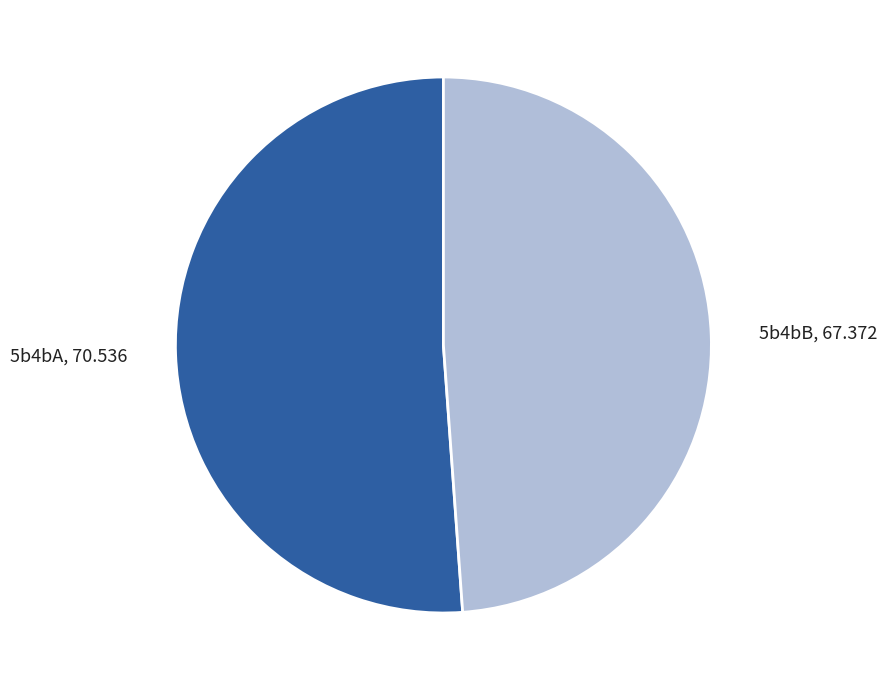

Does any single category account for the majority?

Yes